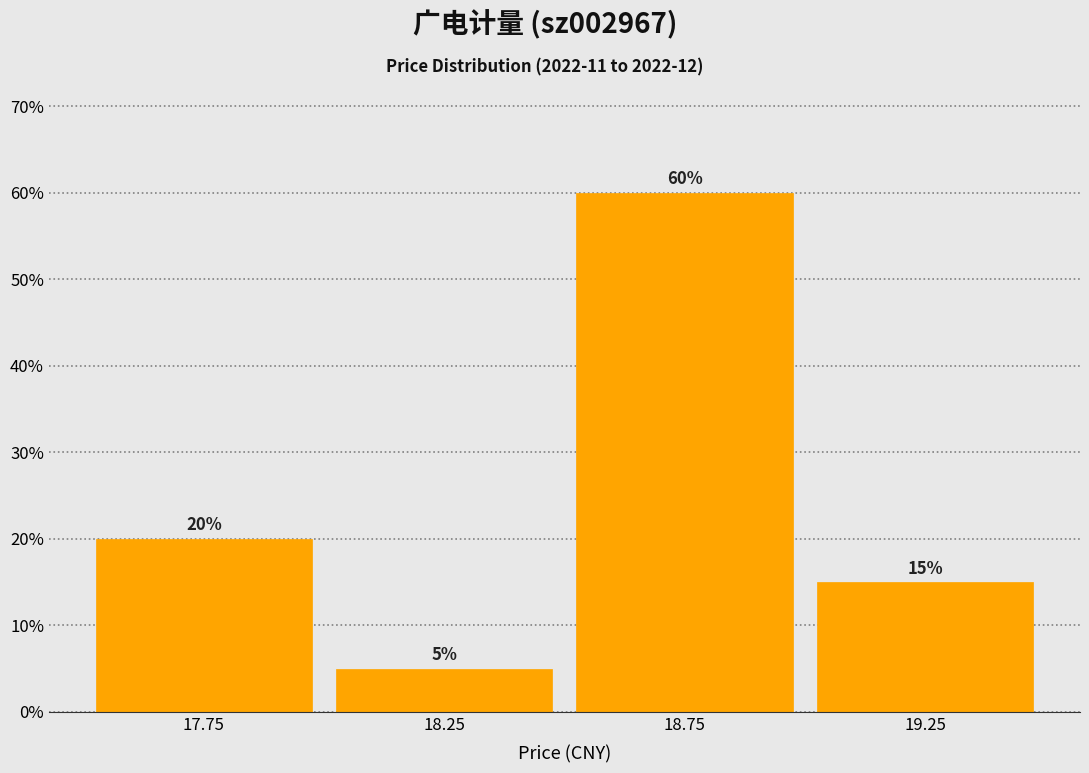

Which range on the x-axis has the tallest bar?

18.5 to 19.0